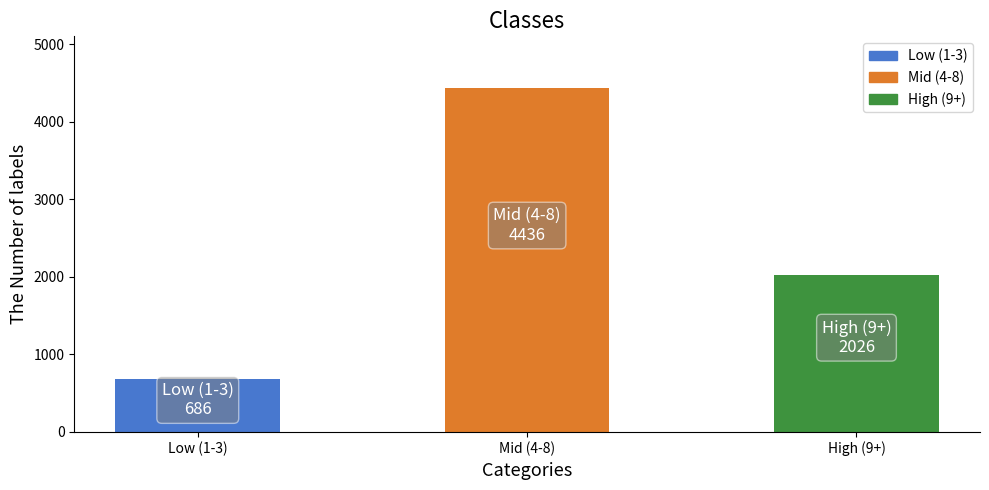

What is the difference between the maximum and minimum values?

3750